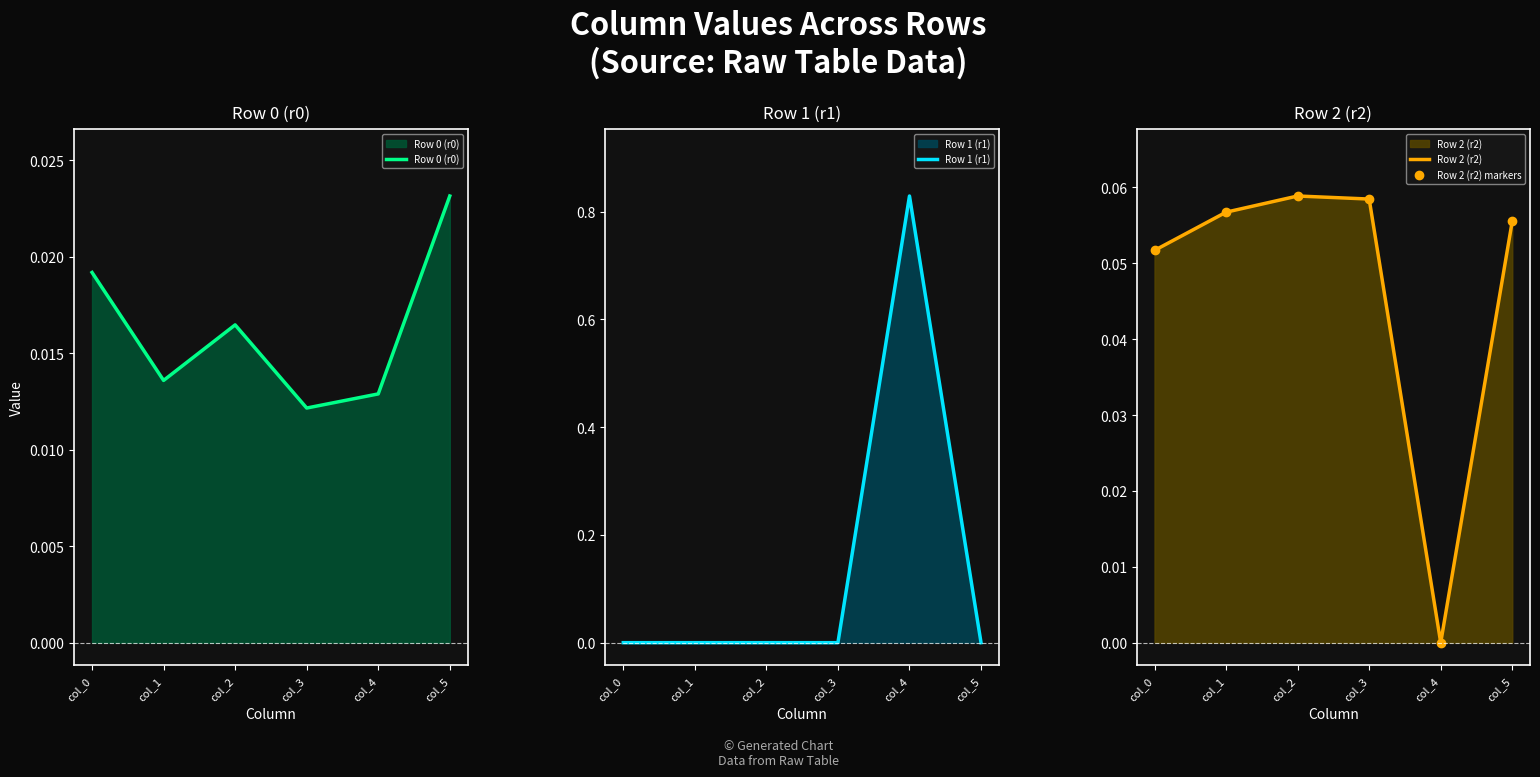

In Row 1 (r1), how many points are higher than both neighbors (excluding endpoints)?

1